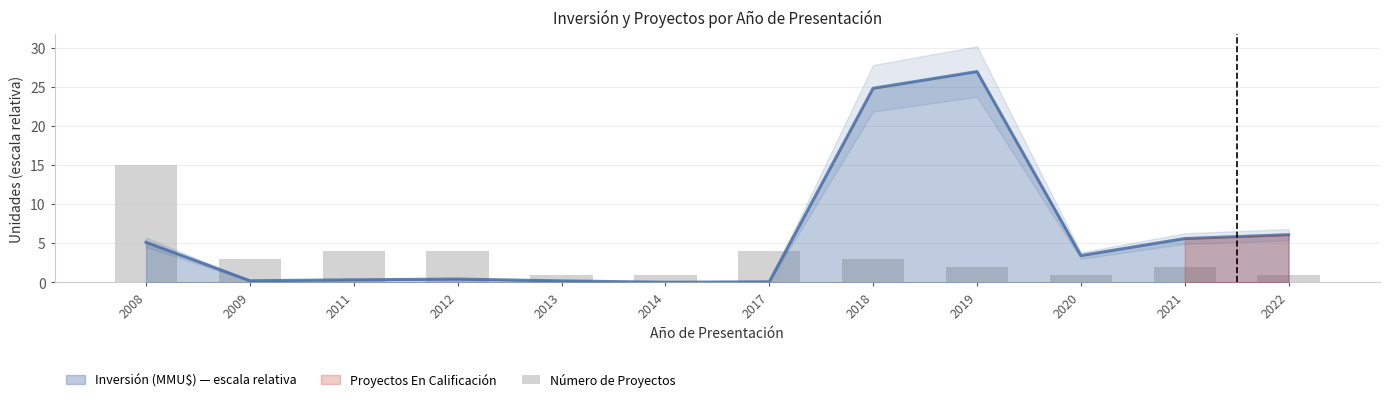

Does the chart contain any negative values?

No